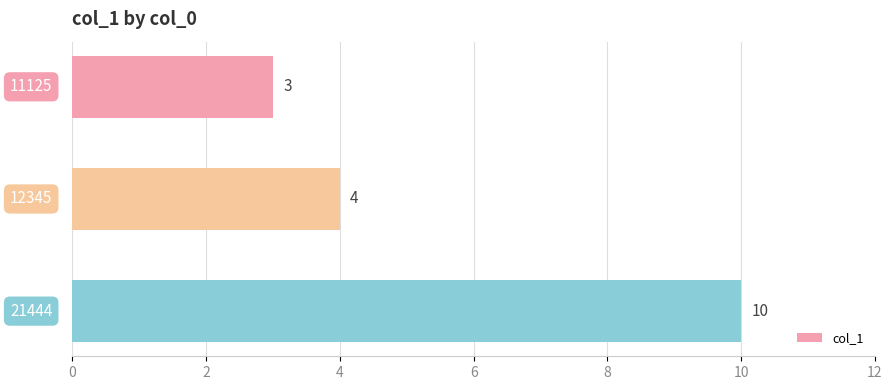

At which category does the chart reach its peak across all series?

21444